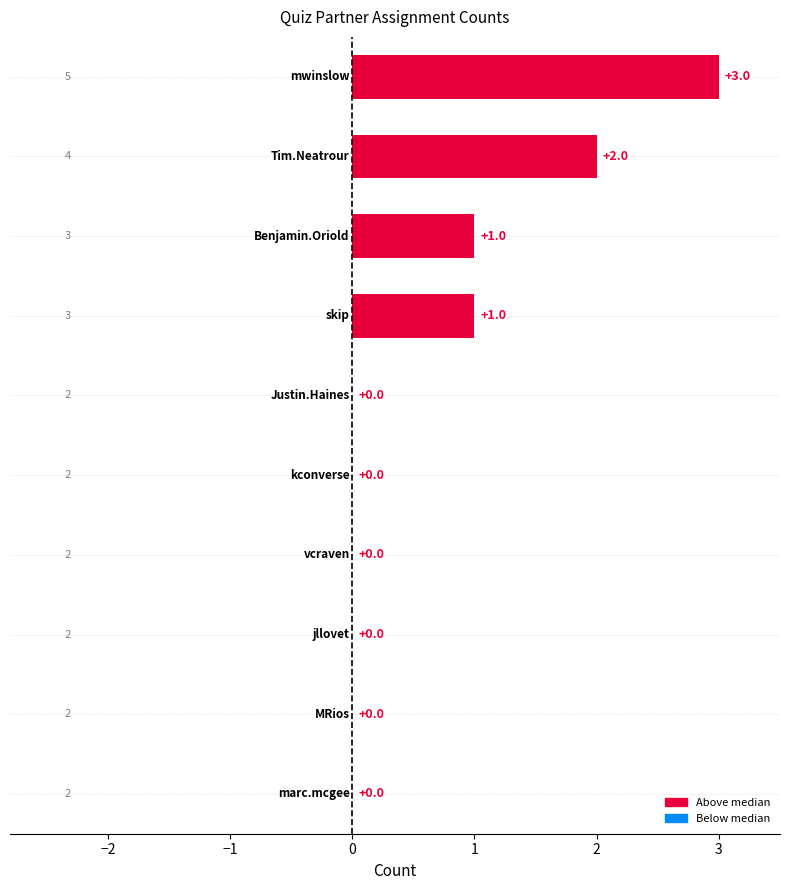

Count the number of categories in the chart.

10